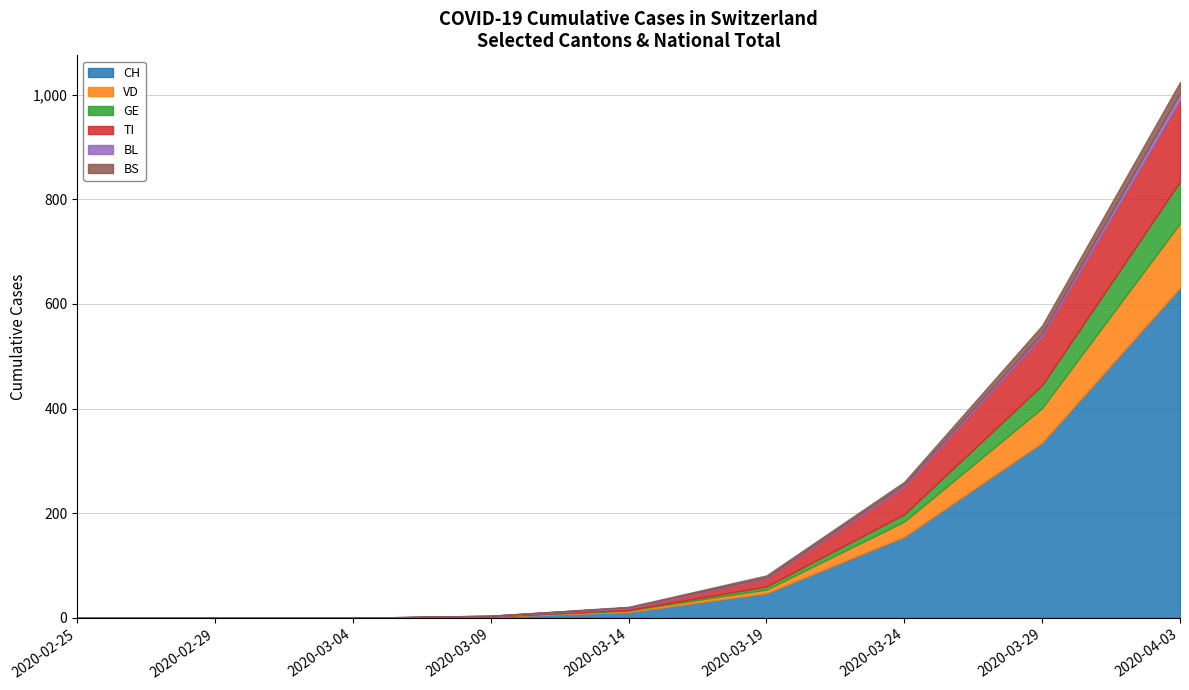

How many data points in BS are less than 1?

4